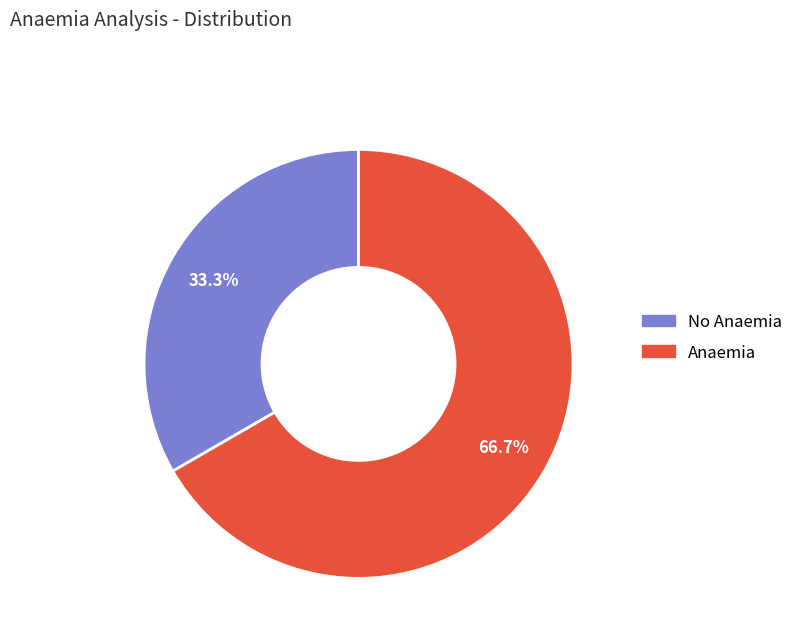

Is there a majority slice in this chart?

Yes